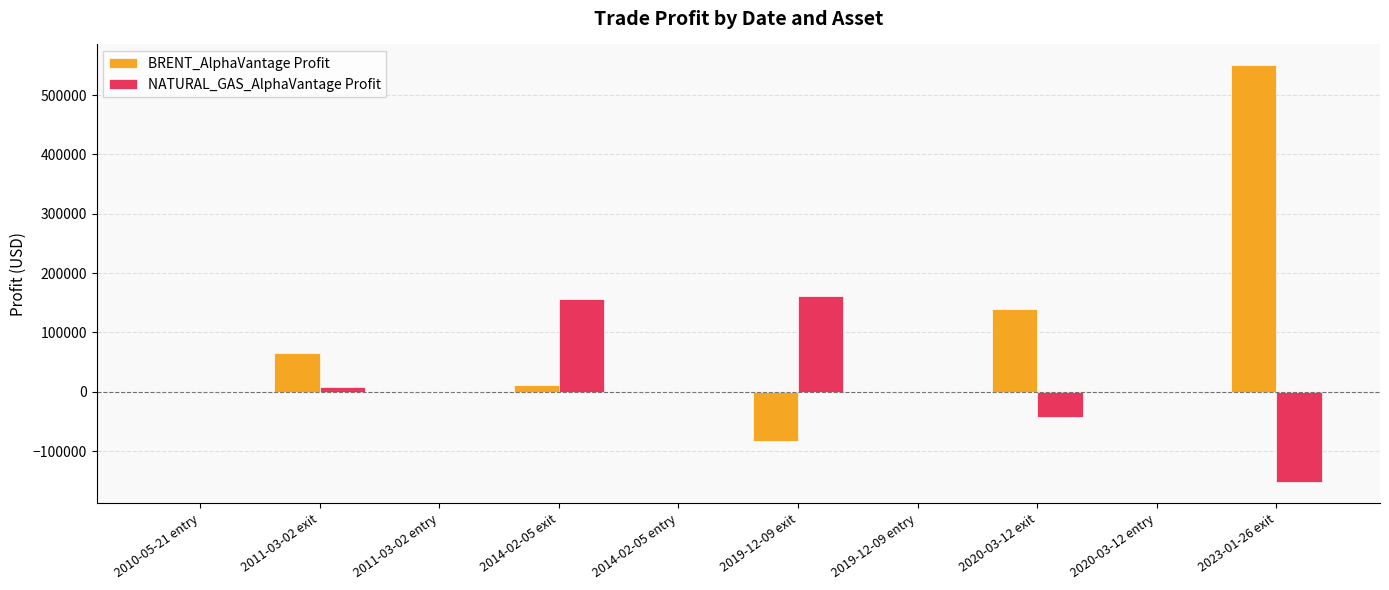

What is the sum of all NATURAL_GAS_AlphaVantage Profit values?

131840.0